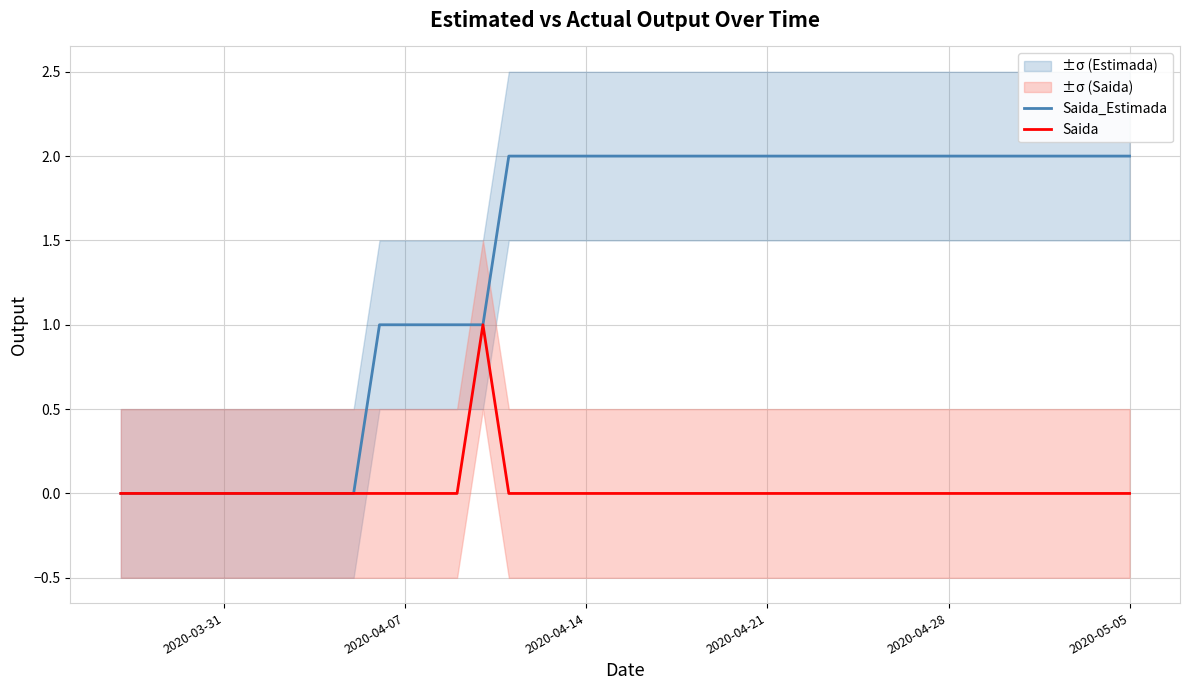

List the series in order of their peak value, lowest first.

Saida, Saida_Estimada